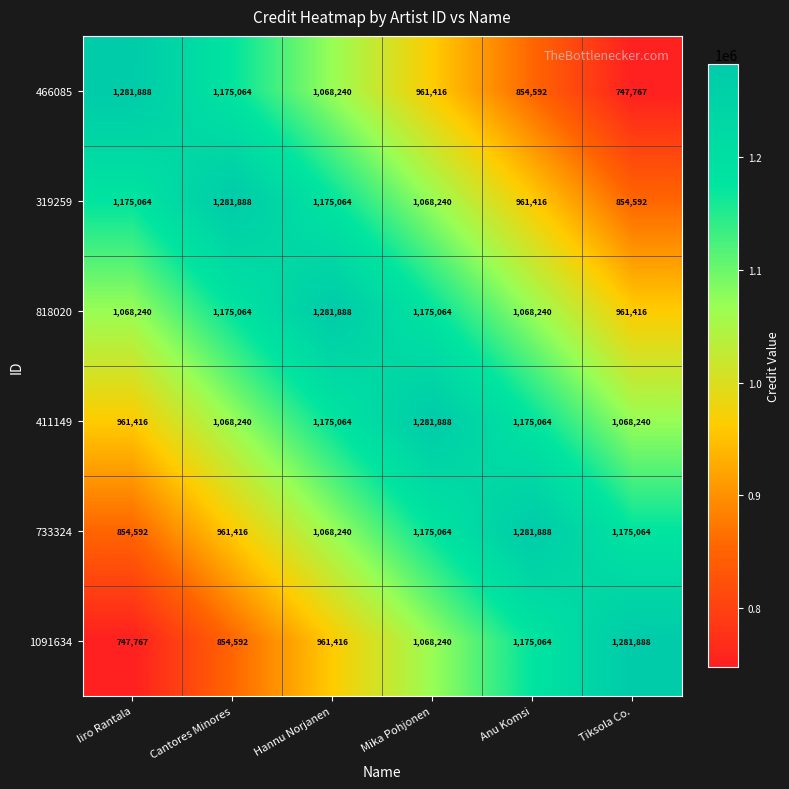

Between Anu Komsi and Tiksola Co., which series saw the biggest shift?

466085